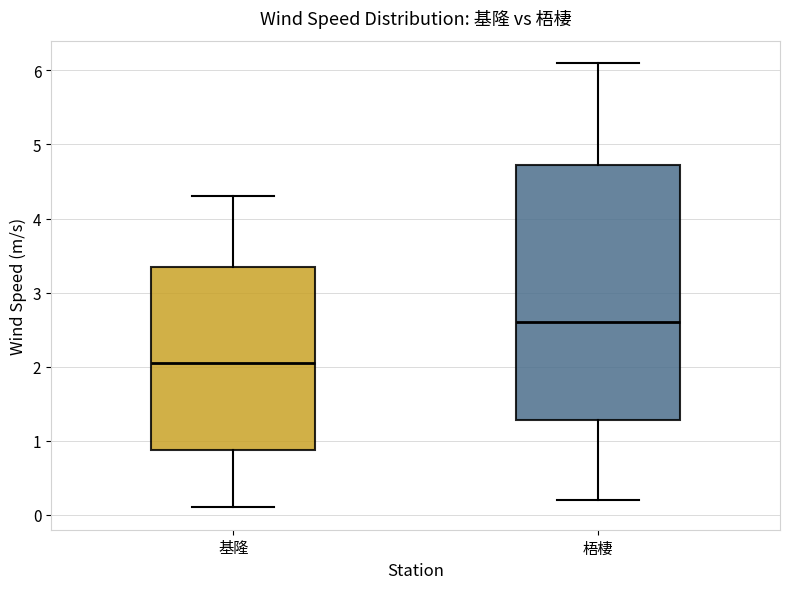

Reading left to right, read every box against the y-axis: the position of its median line, the range the box covers, and the ends of its whiskers. The values are not printed on the chart, so give them approximately, as read against the axis.

基隆: median 2.1, box 0.9 to 3.4, whiskers 0.1 to 4.3
梧棲: median 2.6, box 1.3 to 4.7, whiskers 0.2 to 6.1